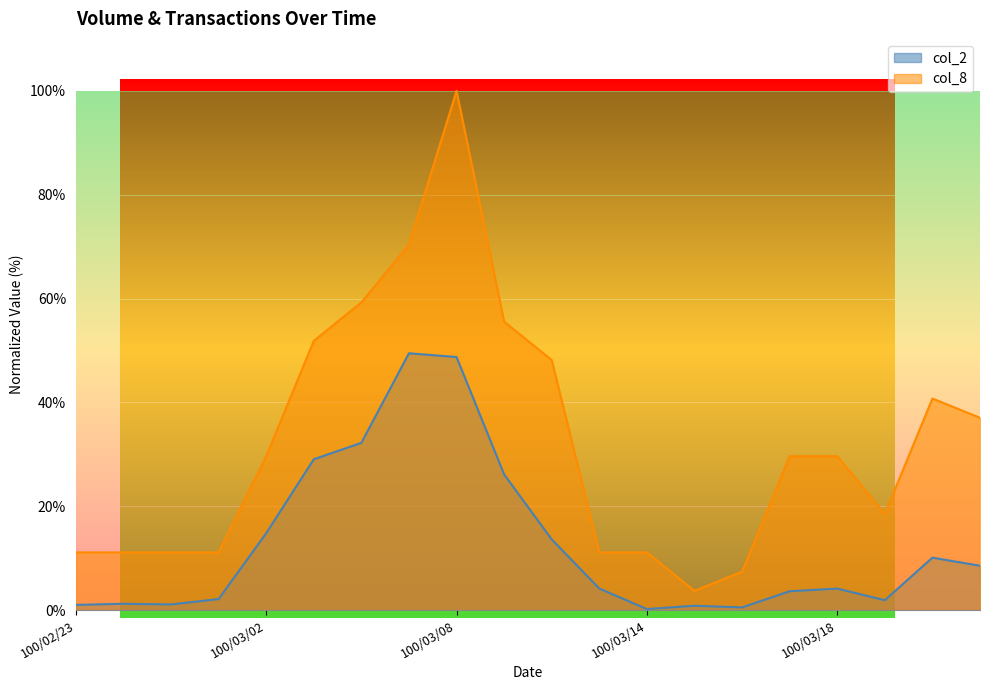

How many lines are shown in the chart?

2